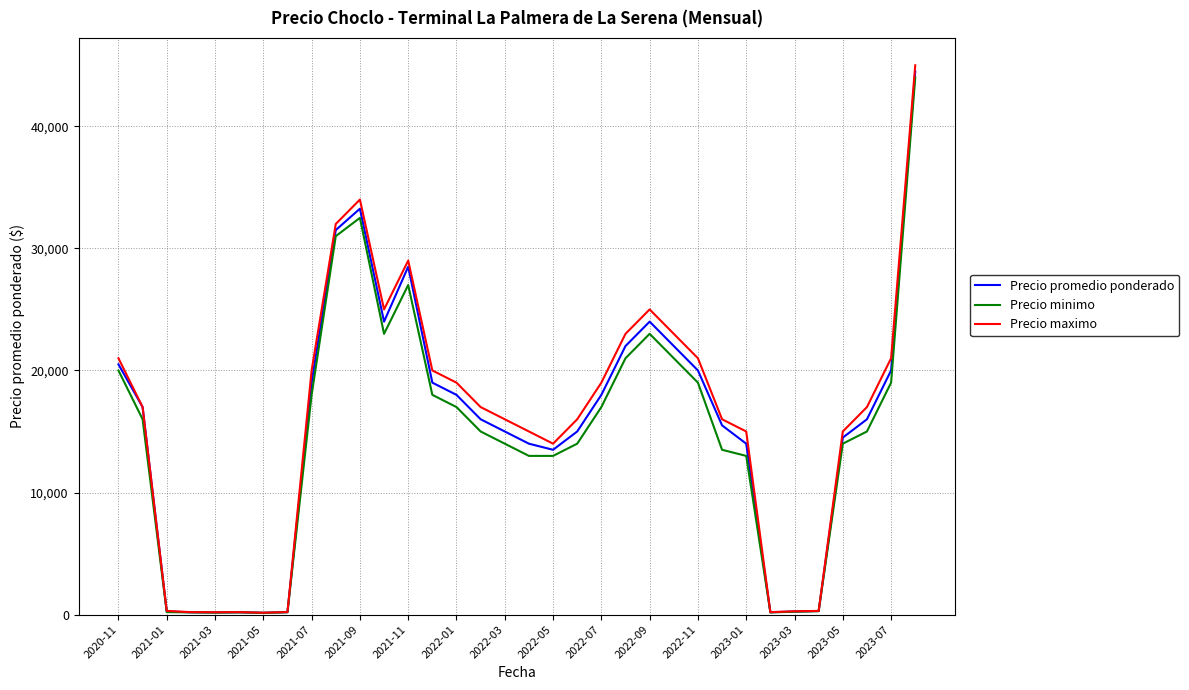

What is the maximum value for Precio minimo?

44000